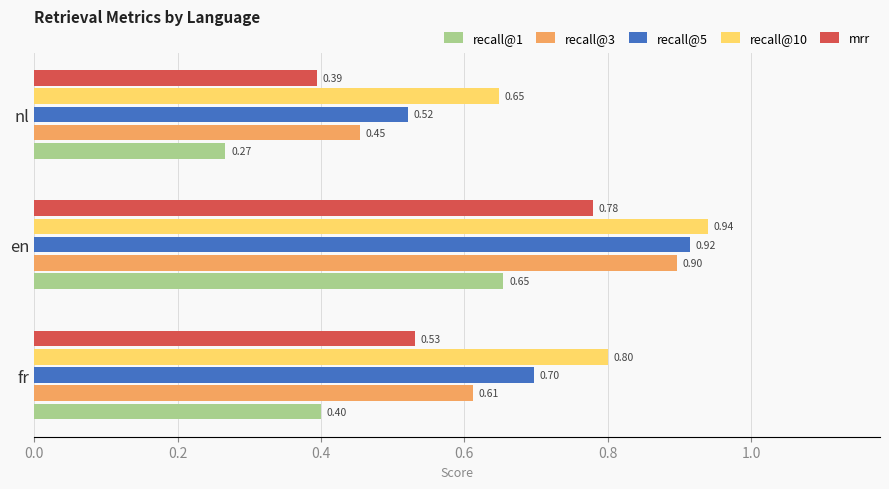

What is the highest value of the recall@5 series?

0.9